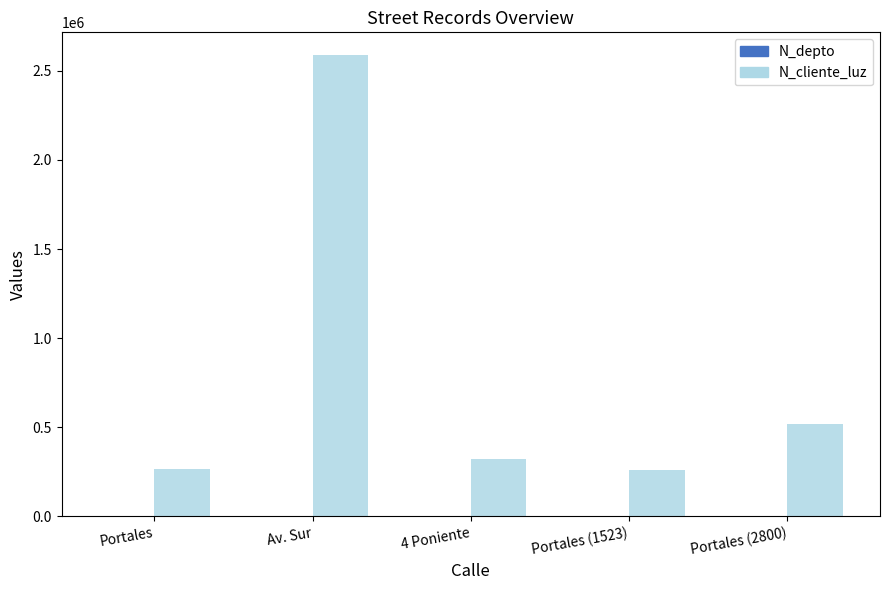

At which category is the sum across all series the highest?

Av. Sur